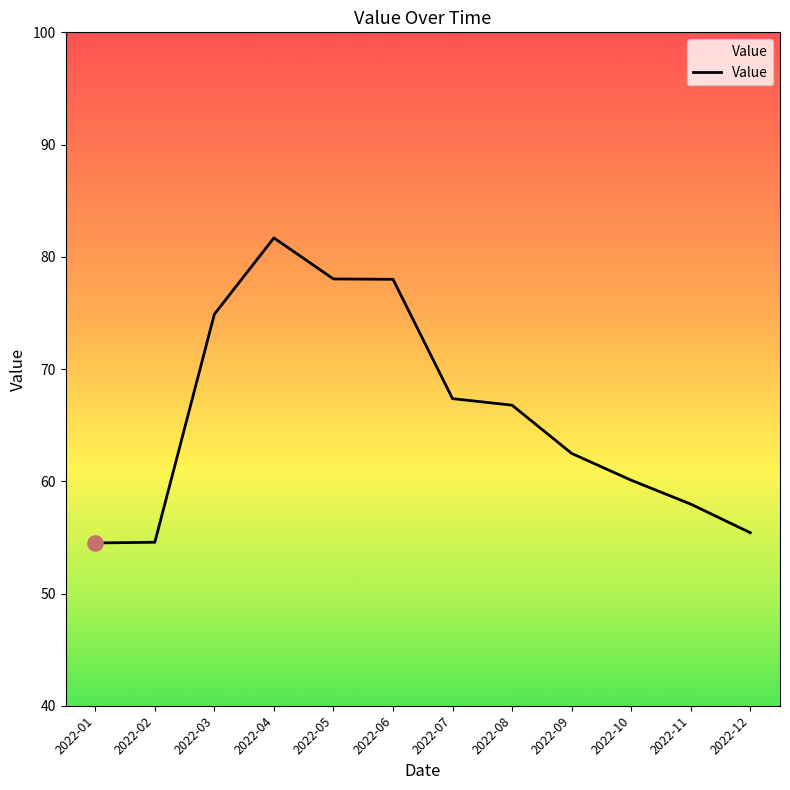

Between 2022-11 and 2022-08, which is larger?

2022-08